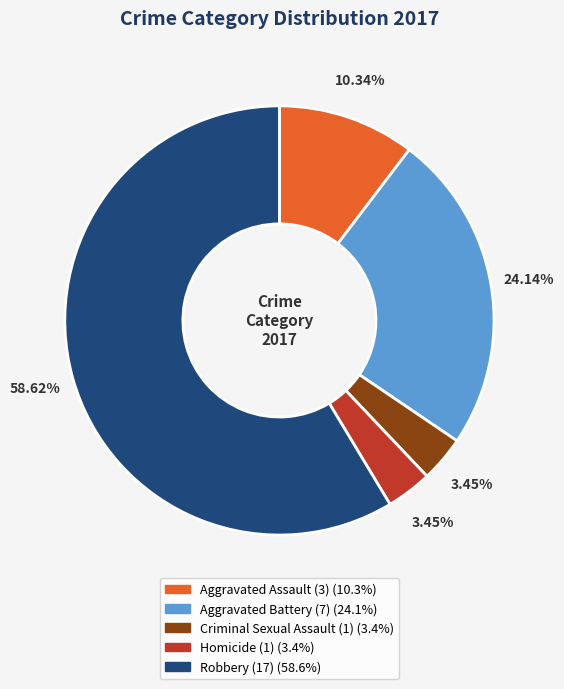

Is the sum of Robbery and Aggravated Assault greater than half?

Yes